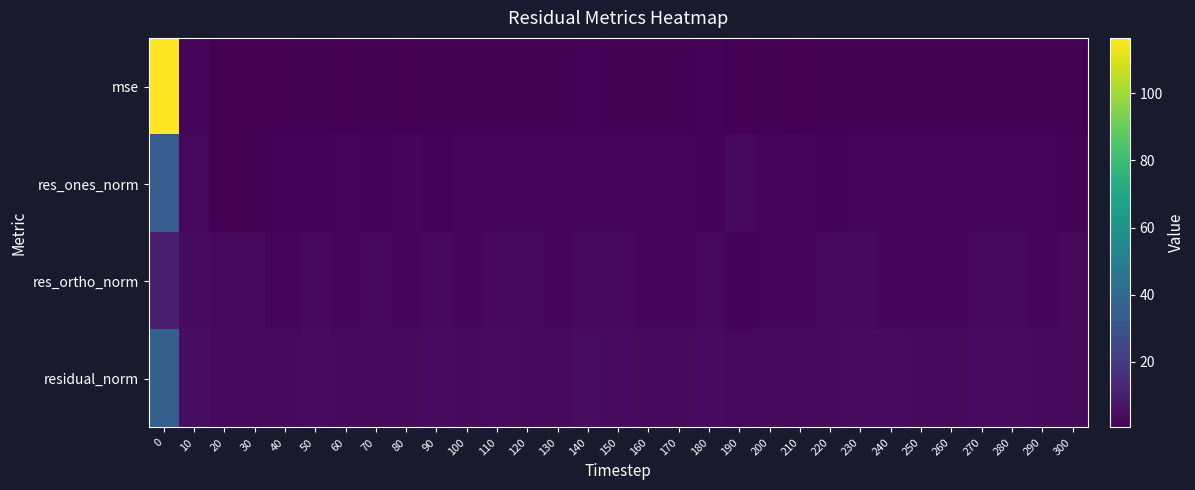

List the series in order of their peak value, lowest first.

res_ortho_norm, res_ones_norm, residual_norm, mse